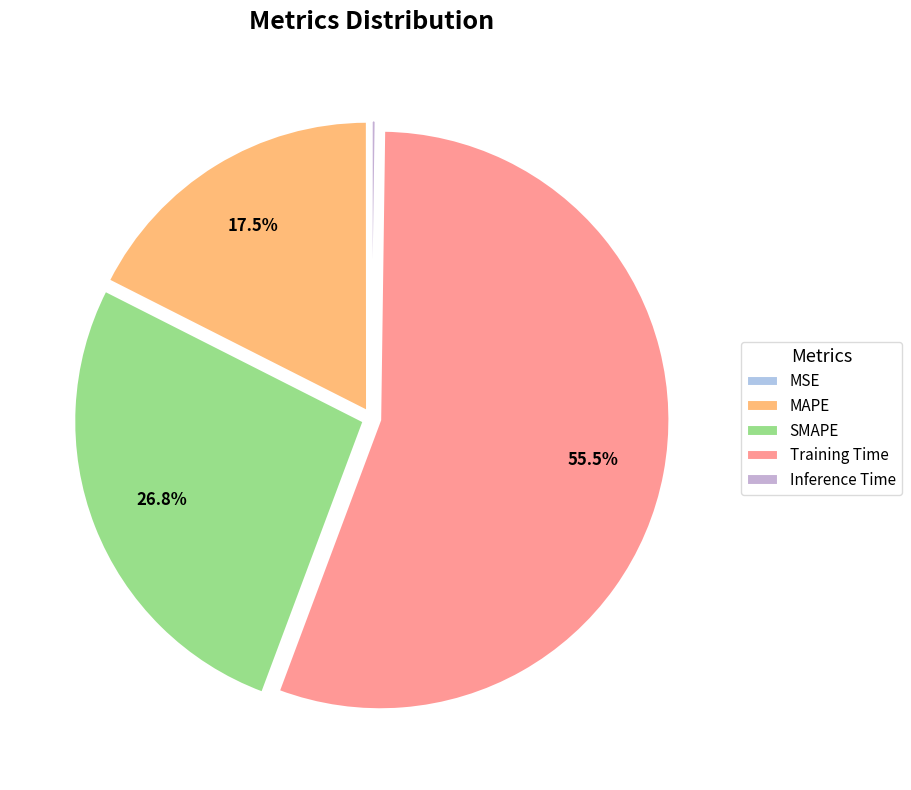

What is the change in value from MSE to SMAPE?

+1.1